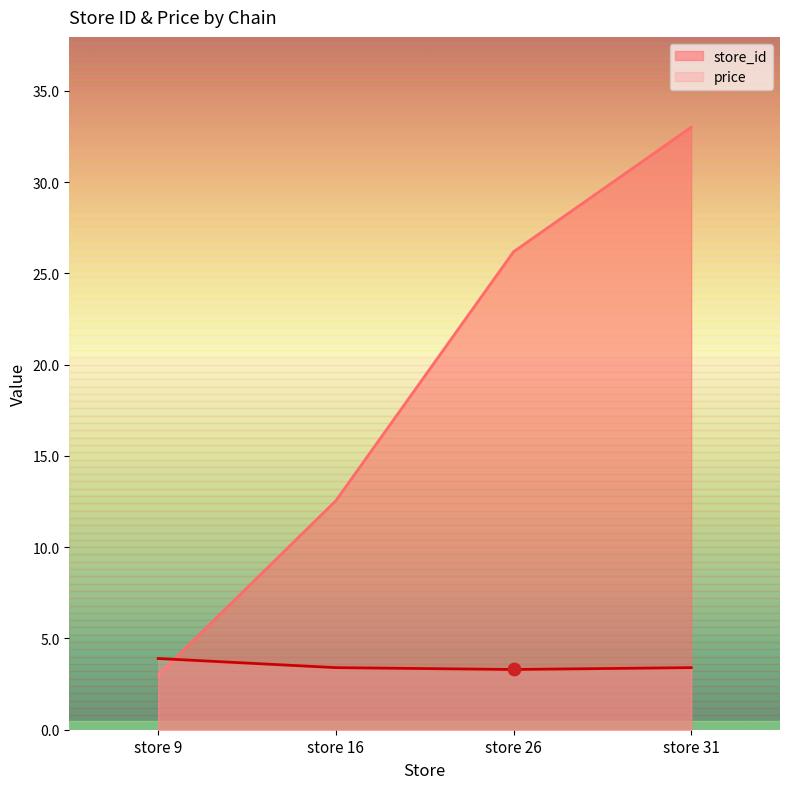

Is the value of price at store 31 greater than the value of store_id at store 26?

No